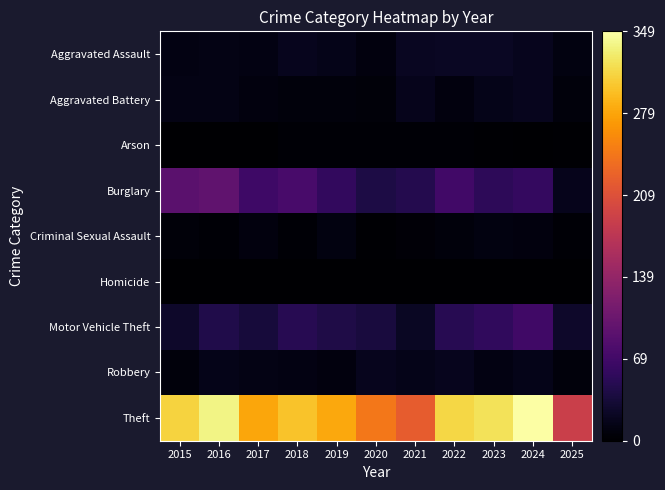

At 2025, list the series in order from largest to smallest.

Theft, Motor Vehicle Theft, Burglary, Aggravated Assault, Robbery, Aggravated Battery, Criminal Sexual Assault, Arson, Homicide